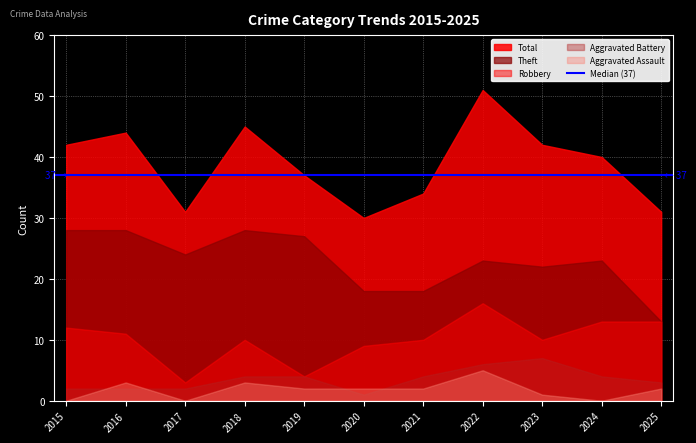

The Robbery series shows 12 at 2015. True or false?

True